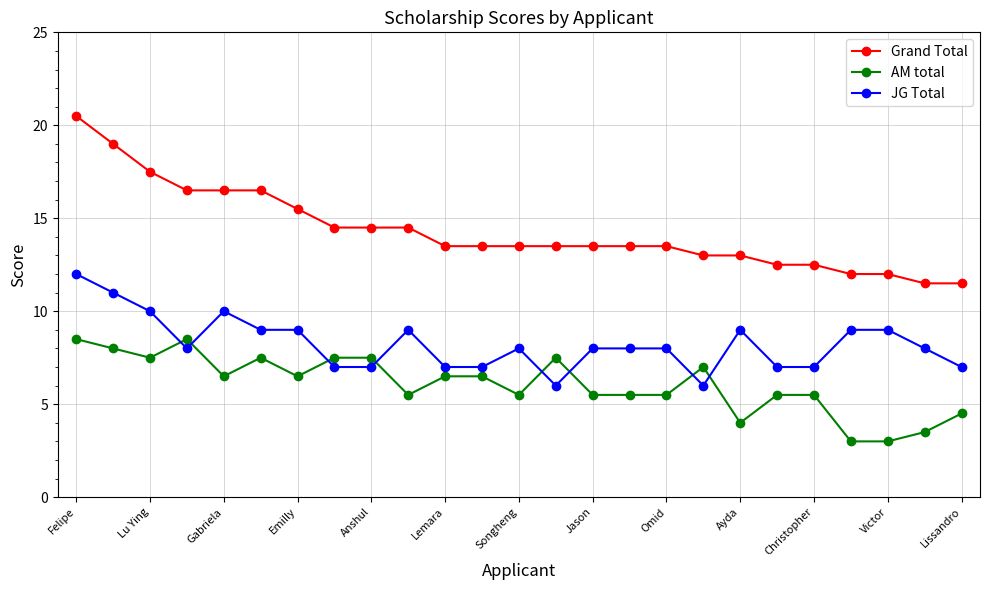

Which series has the largest total across all categories?

Grand Total